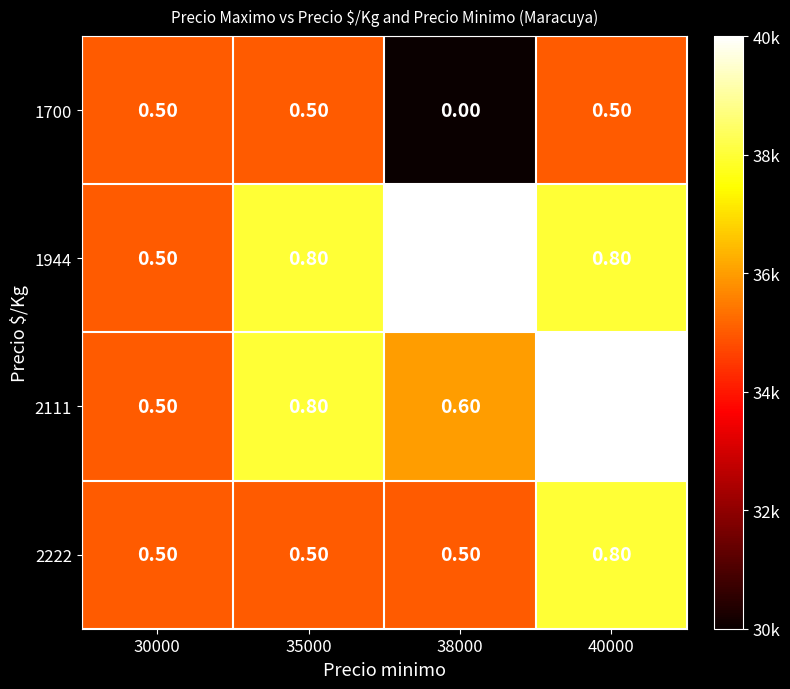

At 38000, list the series in order from largest to smallest.

1944, 2111, 2222, 1700